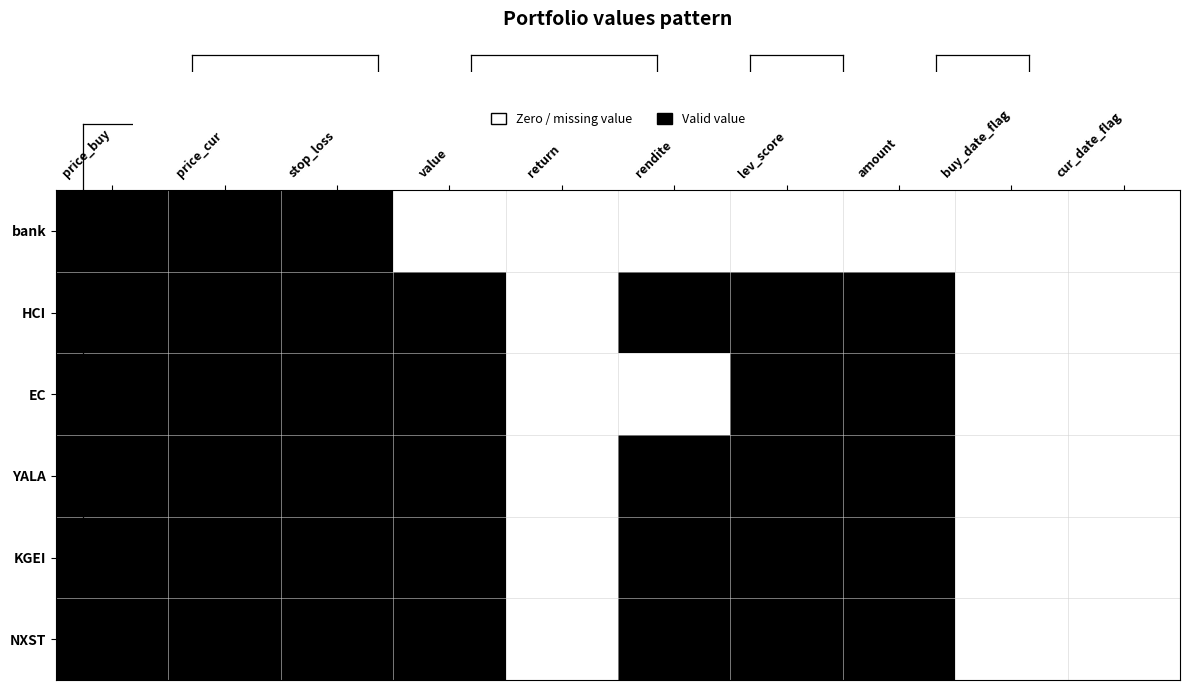

Which label corresponds to the largest value in the chart?

price_buy